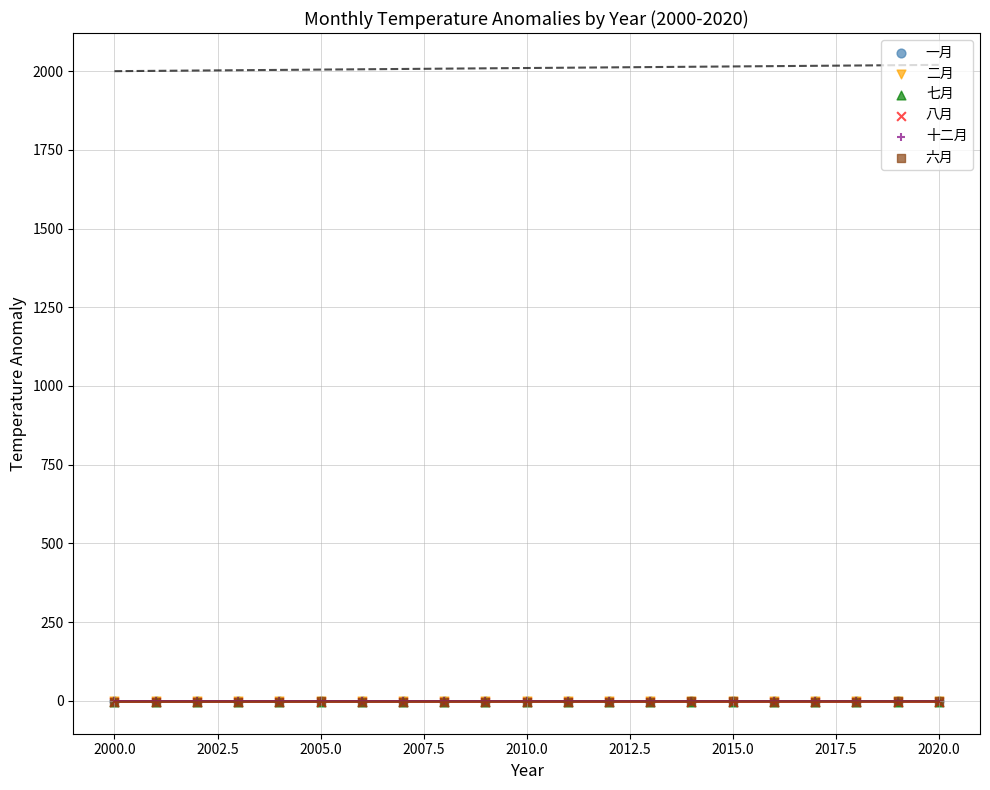

What are all the series names shown in the legend?

一月, 二月, 七月, 八月, 十二月, 六月